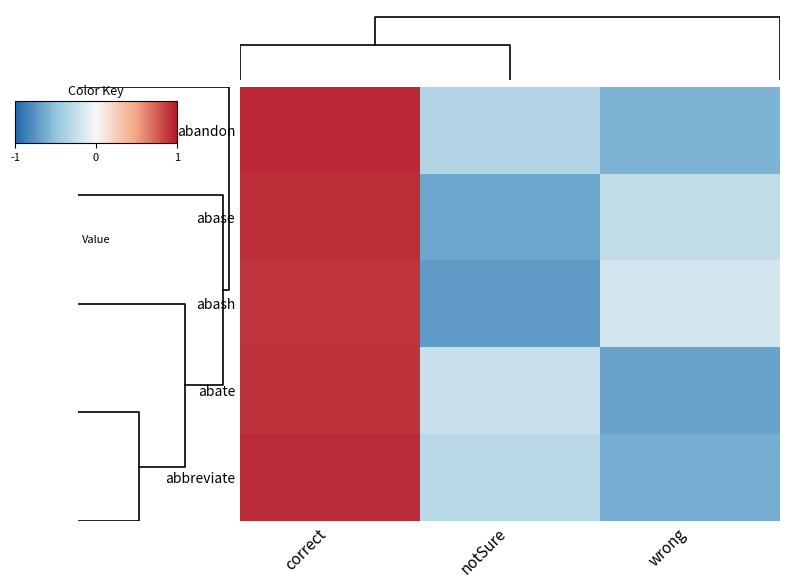

Is it true that abash equals -1.5 at notSure?

False